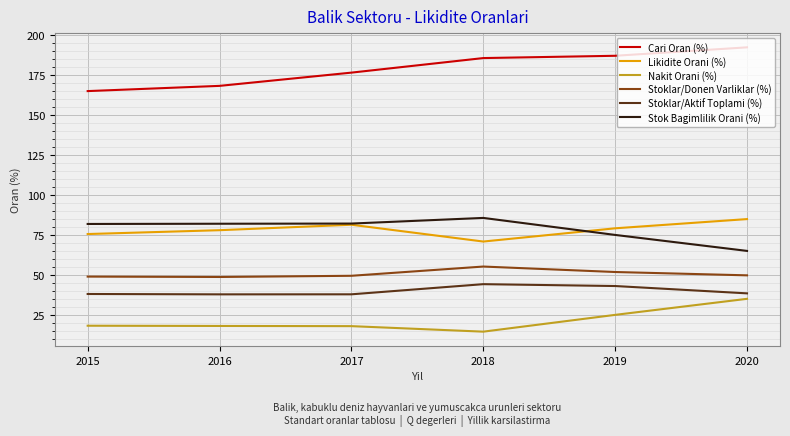

What is the minimum value for Nakit Orani (%)?

14.5